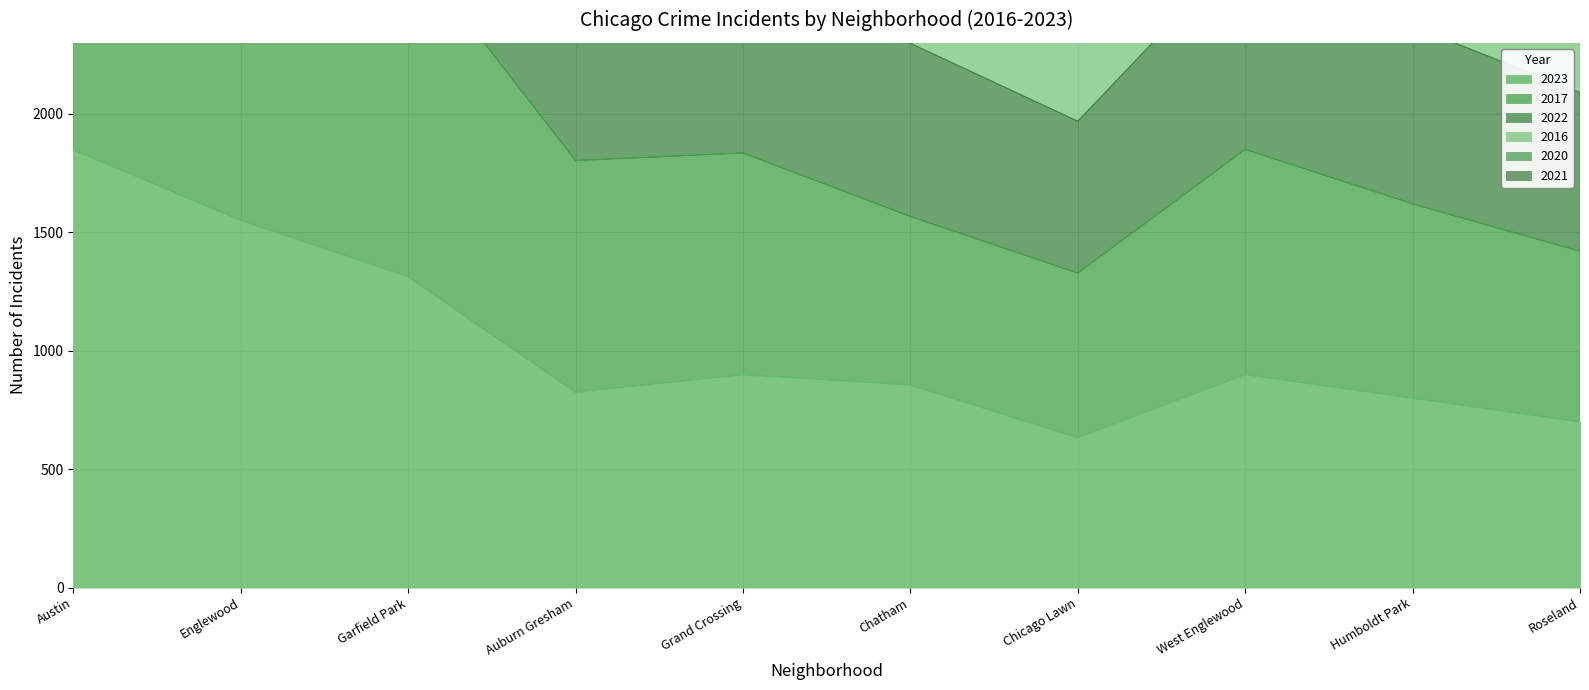

What is the average value of the 2016 series?

5253